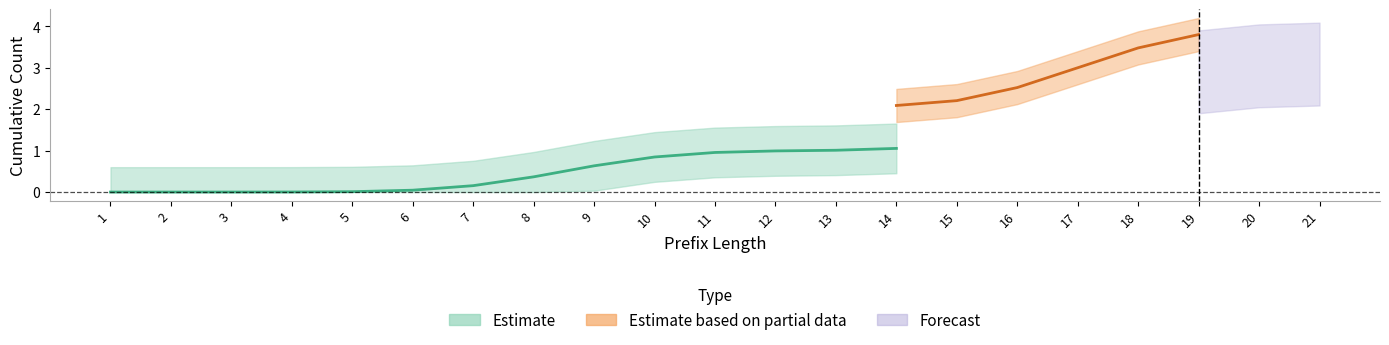

Count the number of categories in the chart.

21